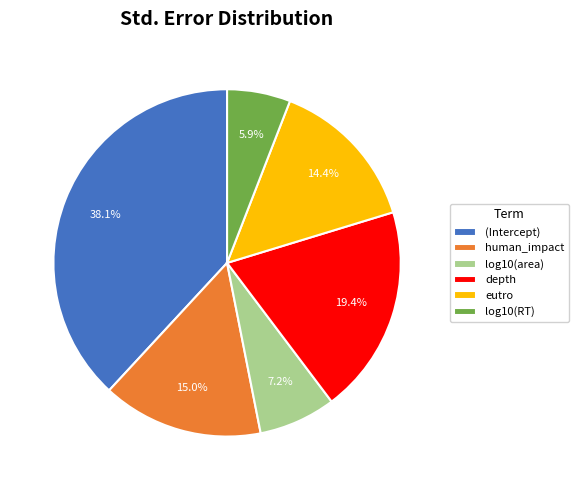

Do log10(RT) and (Intercept) together represent more than half of the pie?

No